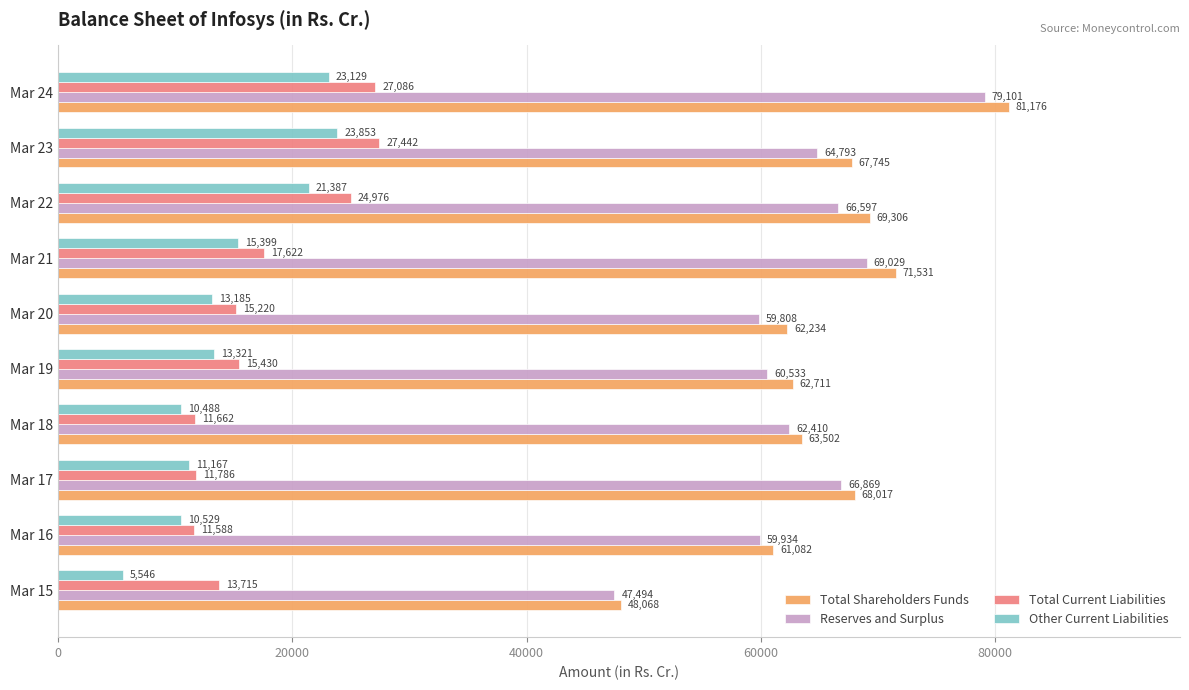

Read the Total Shareholders Funds value at Mar 15, to the nearest 100.

48100